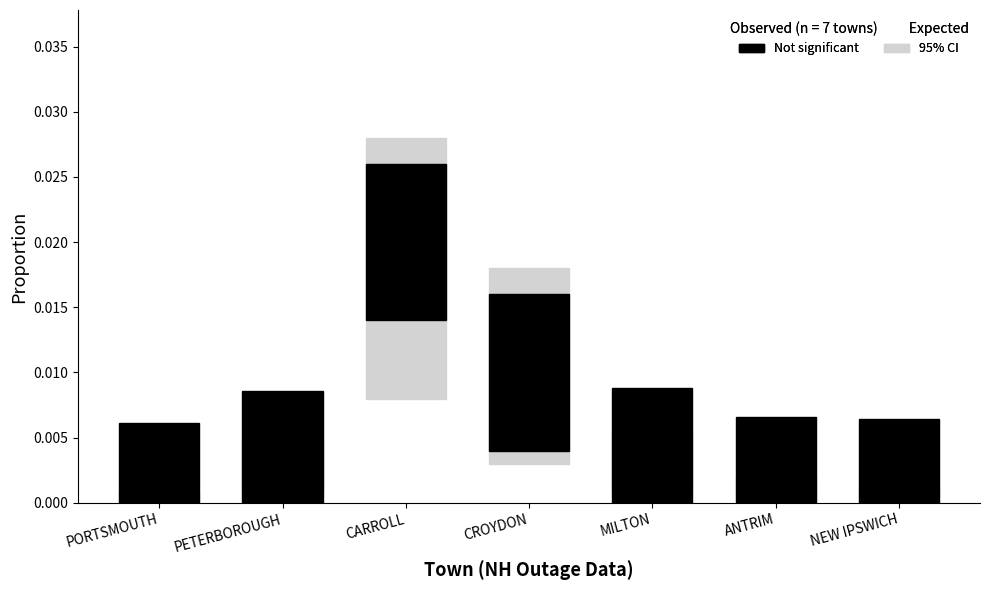

What position from the left is CROYDON?

4